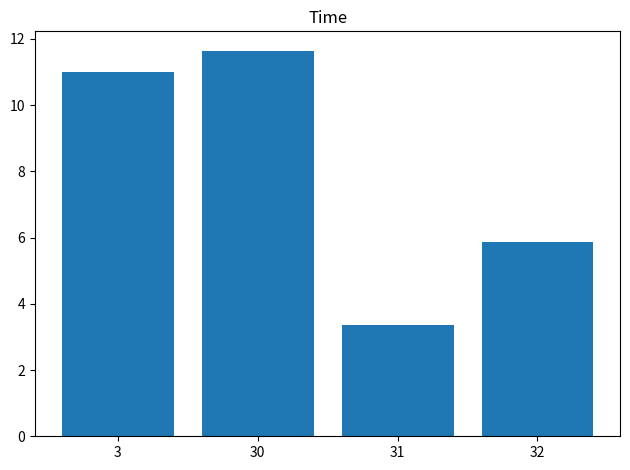

What is the difference between the maximum and second lowest values?

5.8